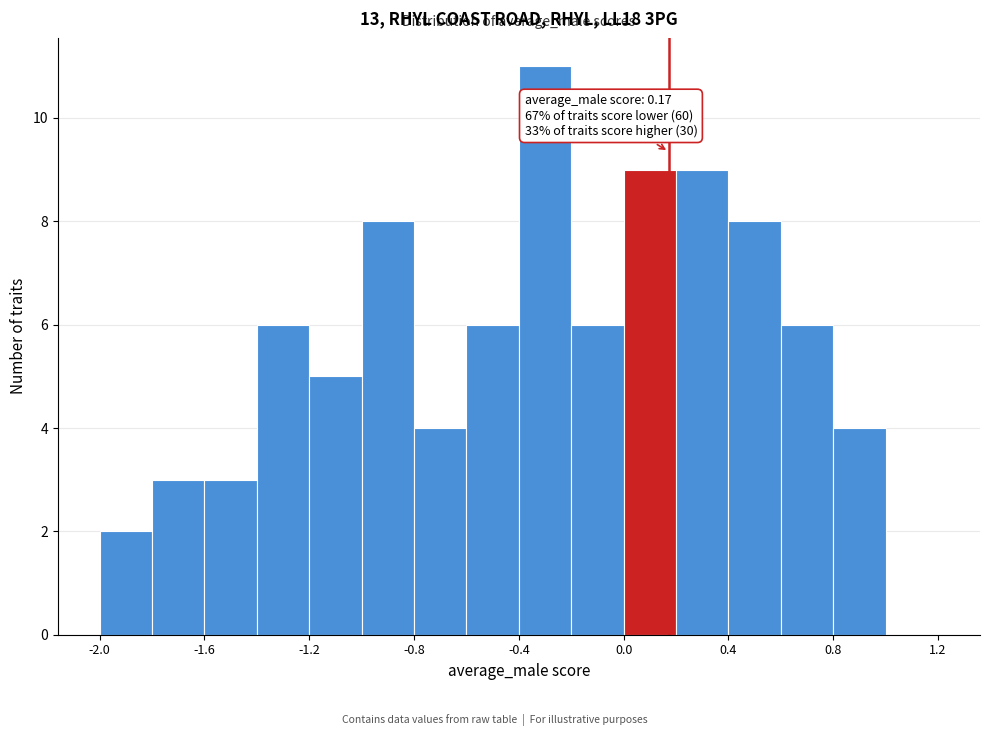

Which range on the x-axis has the tallest bar?

-0.4 to -0.2